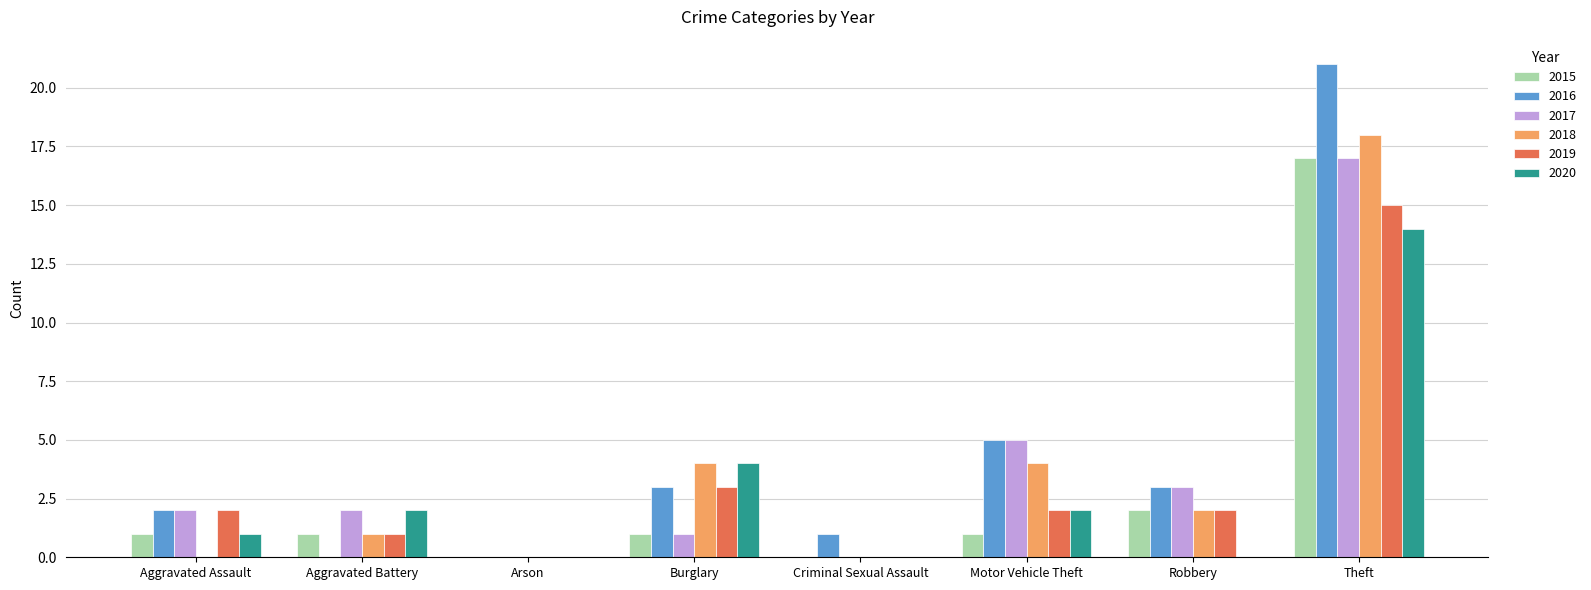

How many series are shown in this chart?

6